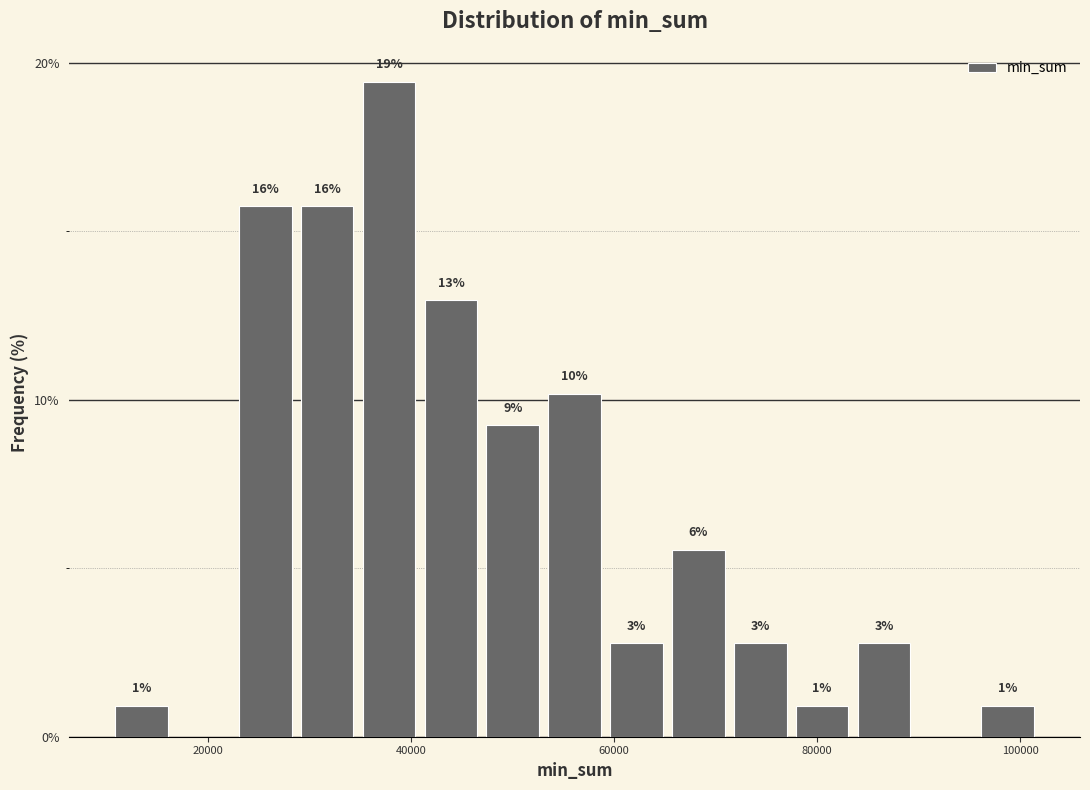

Read against the x-axis, roughly where is the centre of the tallest bar?

38000